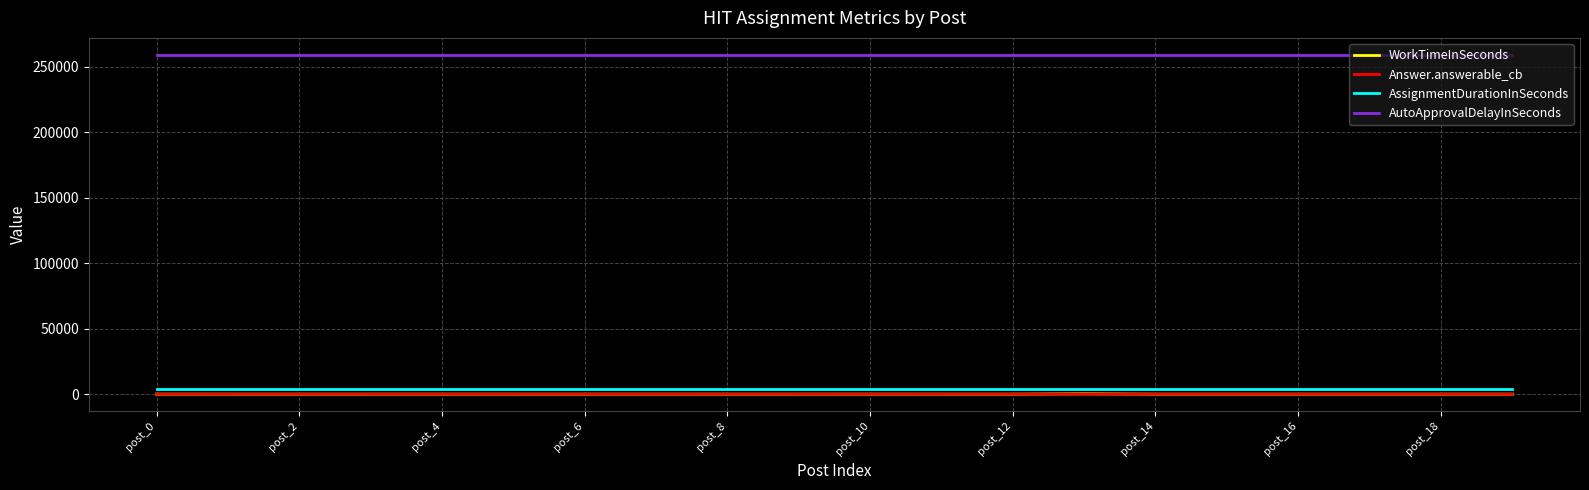

True or false: AutoApprovalDelayInSeconds and AssignmentDurationInSeconds cross at least once.

False